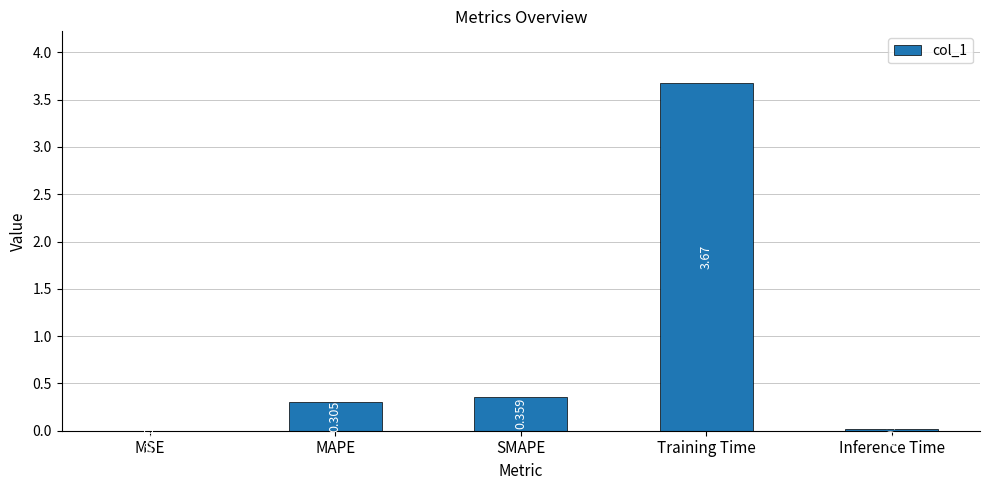

Between Inference Time and Training Time, which is larger?

Training Time